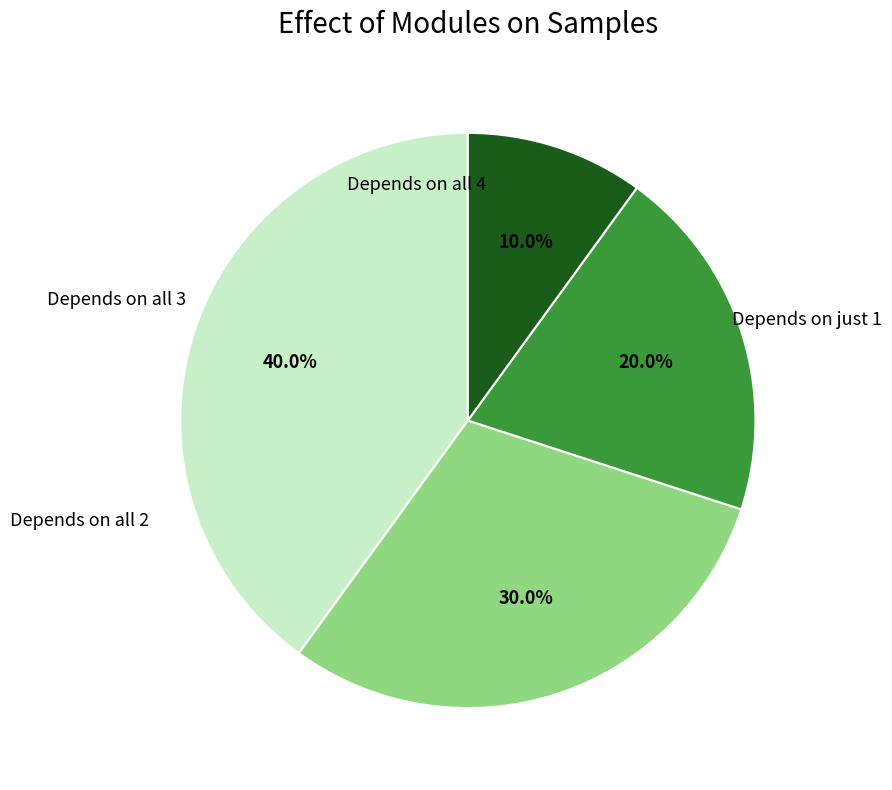

Is there a majority slice in this chart?

No